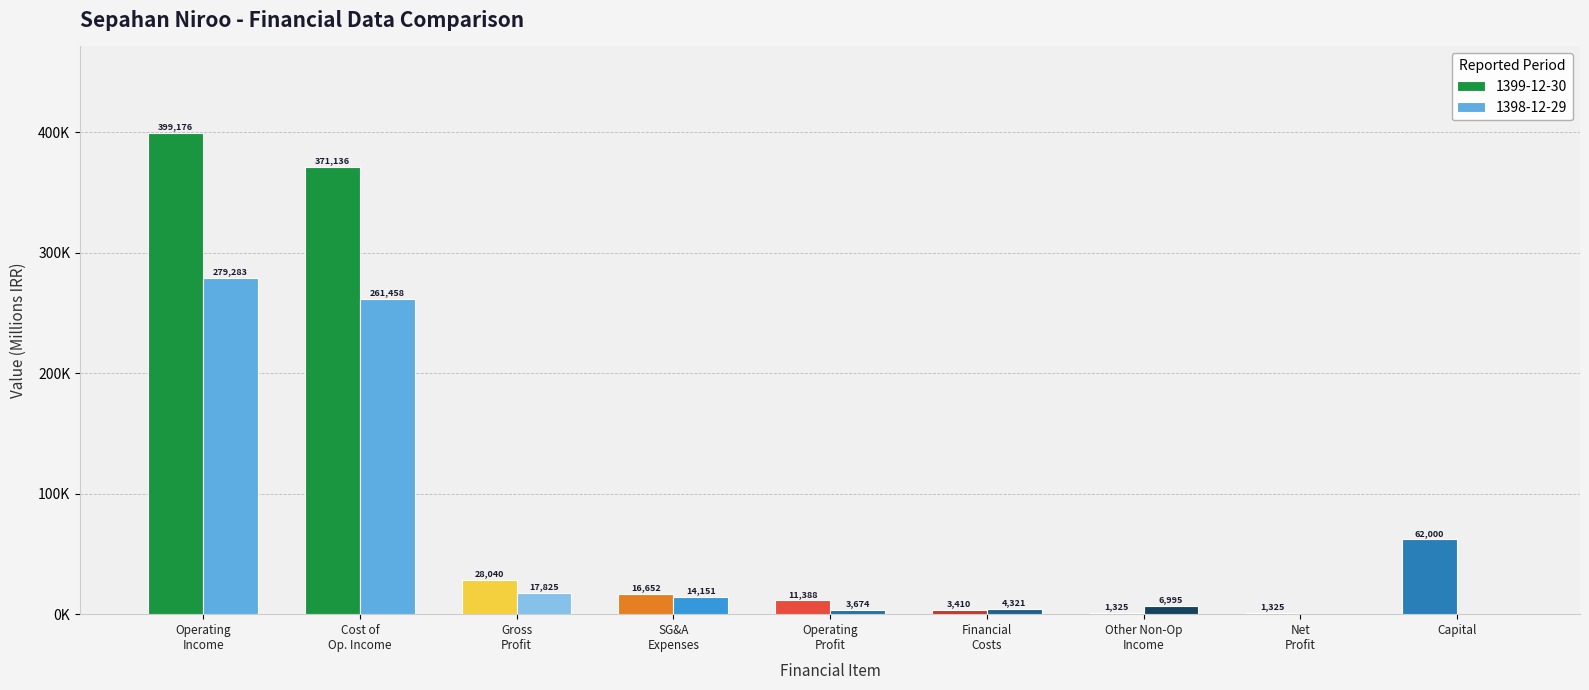

Reading left to right, list all the values displayed in this chart.

1399-12-30: 399176	371136	28040	16652	11388	3410	1325	1325	62000
1398-12-29: 279283	261458	17825	14151	3674	4321	6995	0	0